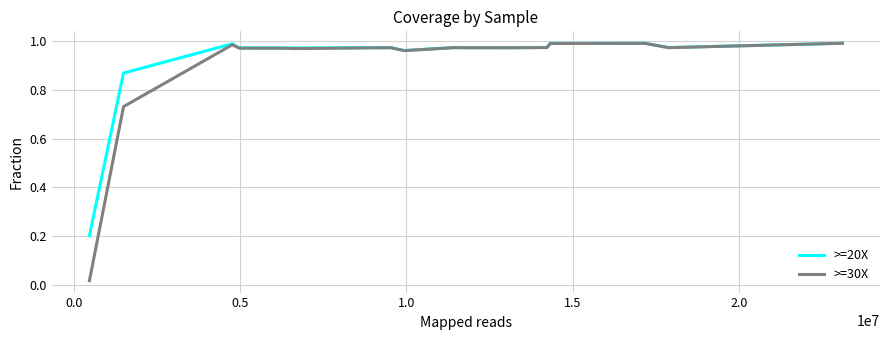

Which series has the widest spread of values?

>=30X